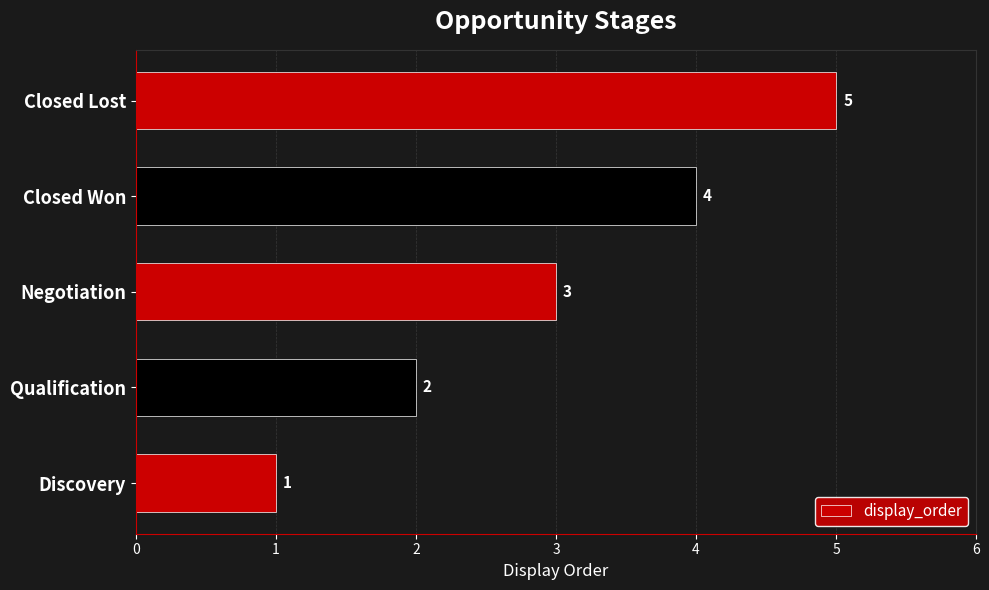

What is the change in value from Negotiation to Closed Lost?

+2